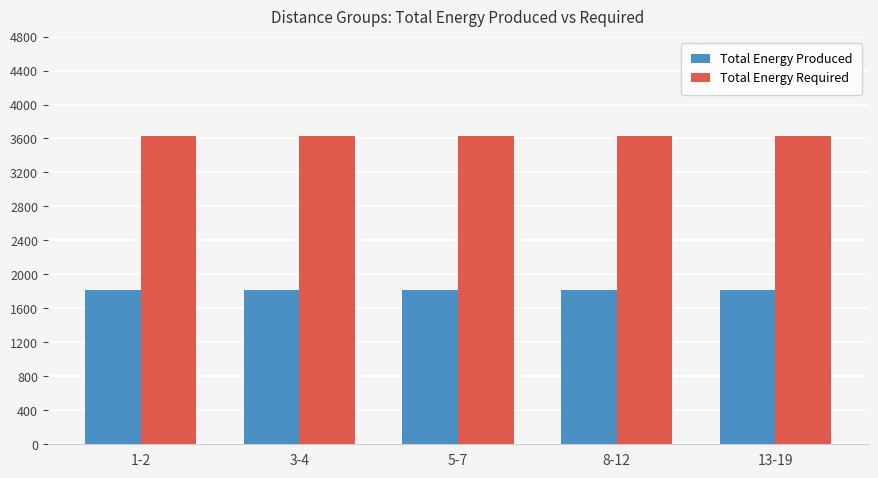

Reading left to right, extract all data points from this chart.

Total Energy Produced: 1817	1817	1817	1817	1817
Total Energy Required: 3635	3635	3635	3635	3635